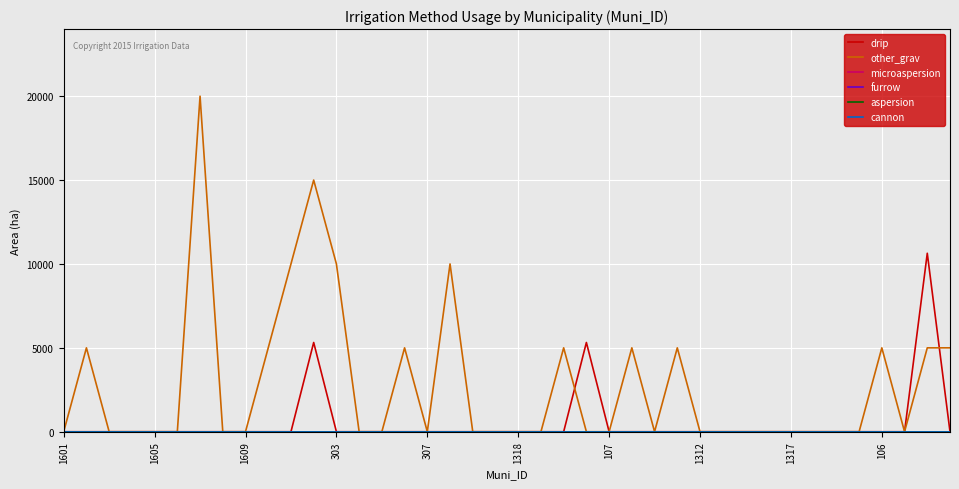

What is the difference between the second highest and second lowest values in the drip series?

5319